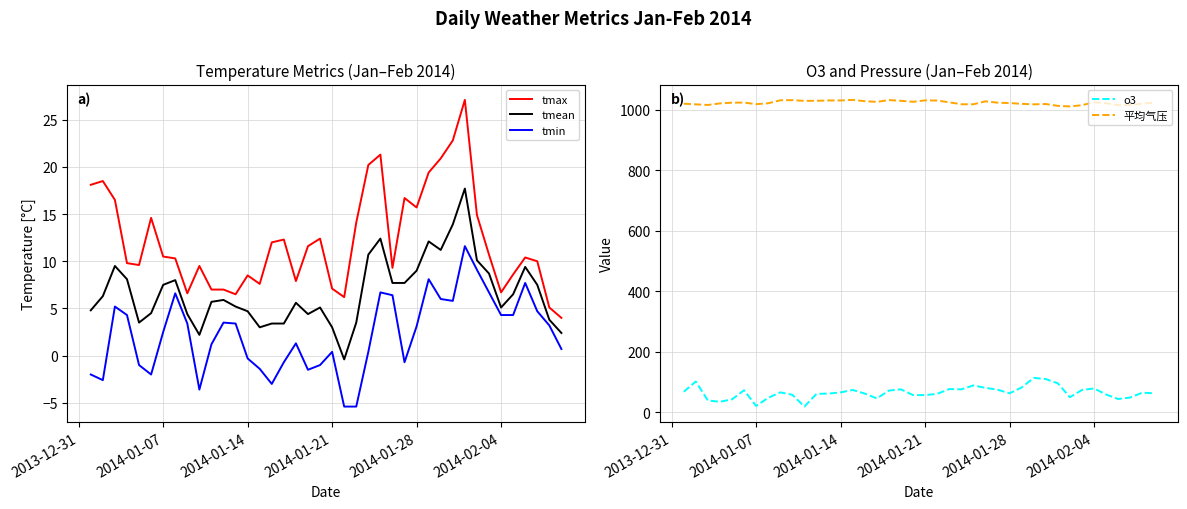

Which series has the largest total across all categories?

平均气压